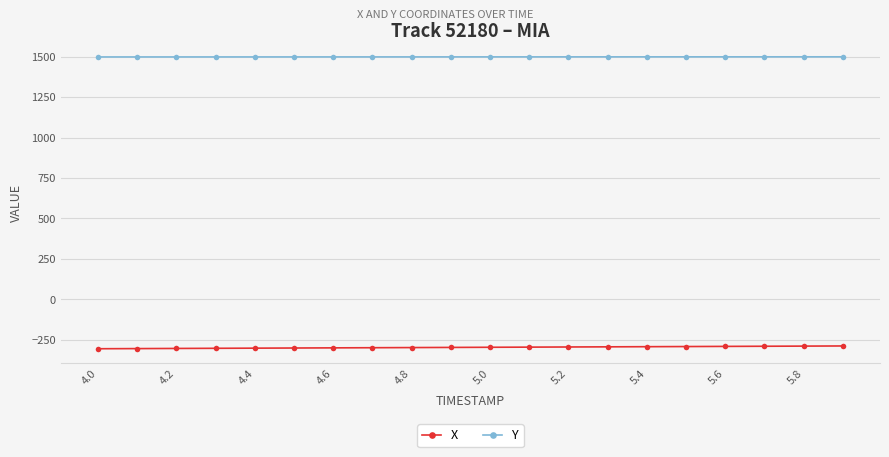

What is the lowest value of the X series?

-304.8